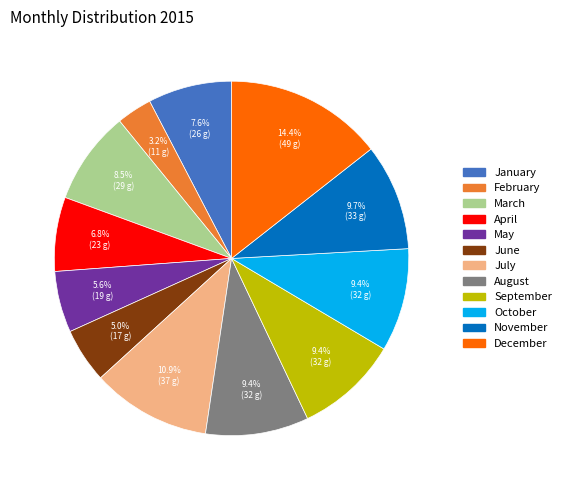

How many segments does this pie chart have?

12